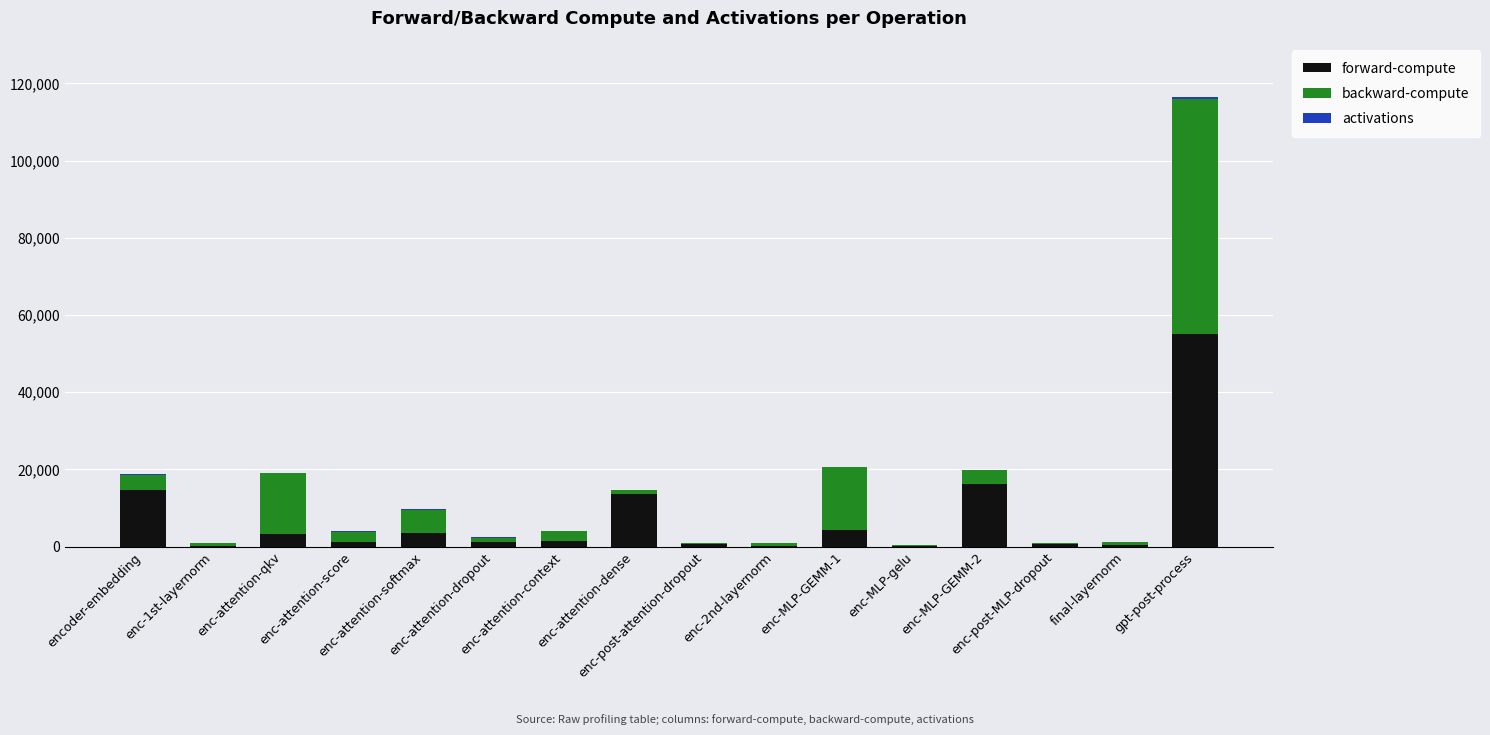

What is the sum of all forward-compute values?

116510.7